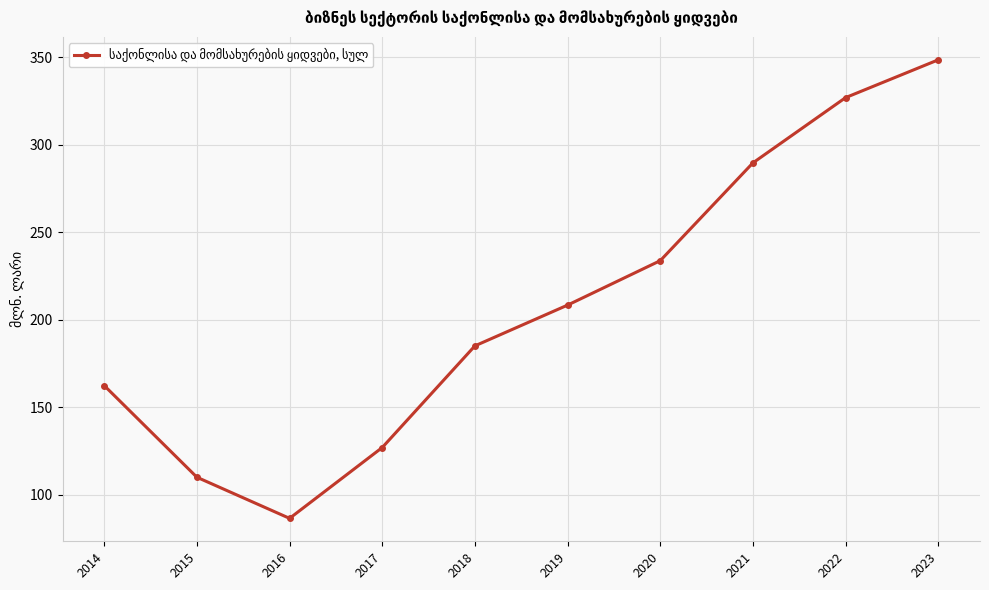

Rank the categories by value from lowest to highest.

2016, 2015, 2017, 2014, 2018, 2019, 2020, 2021, 2022, 2023